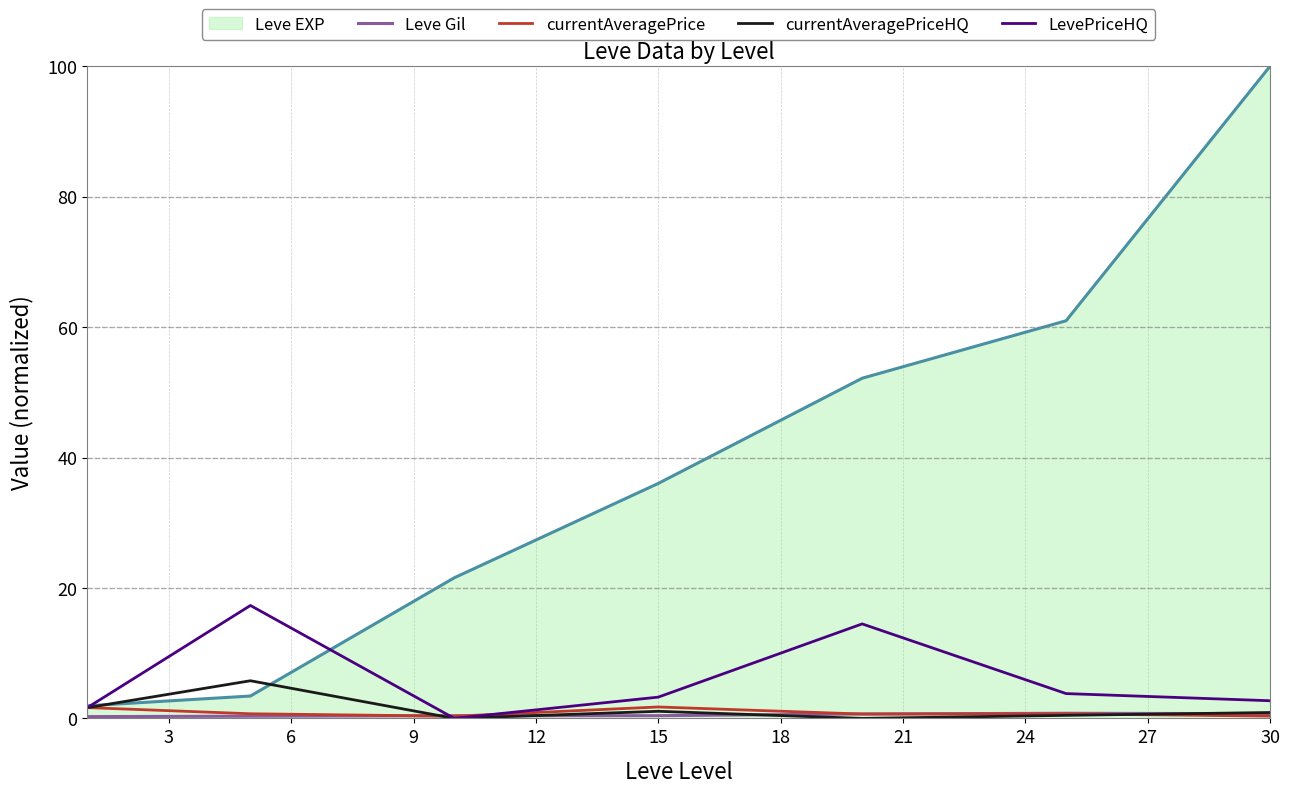

What is the greatest value displayed?

100.0